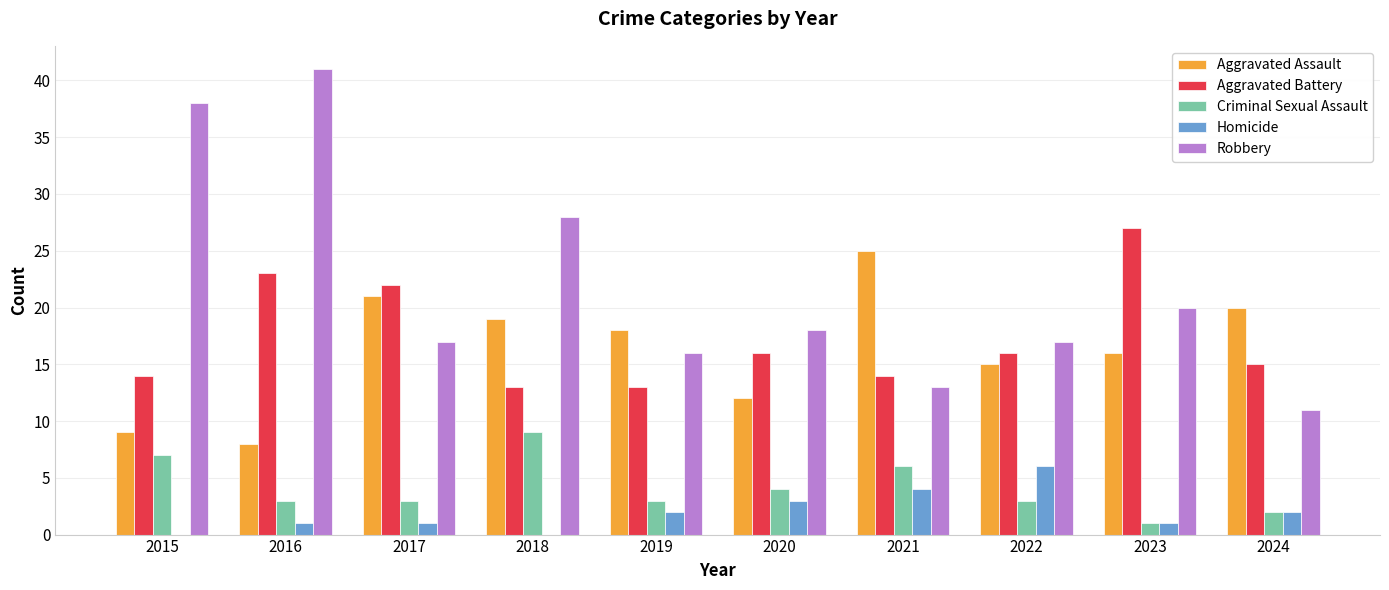

What is the total value across all series at 2022?

57